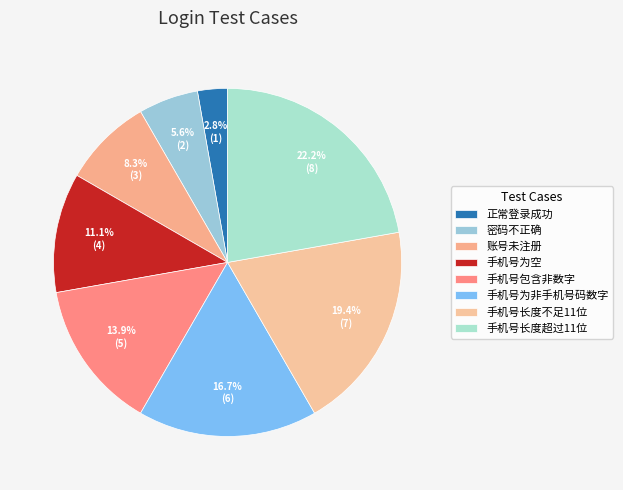

To the nearest percent, what portion does 密码不正确 represent?

6%